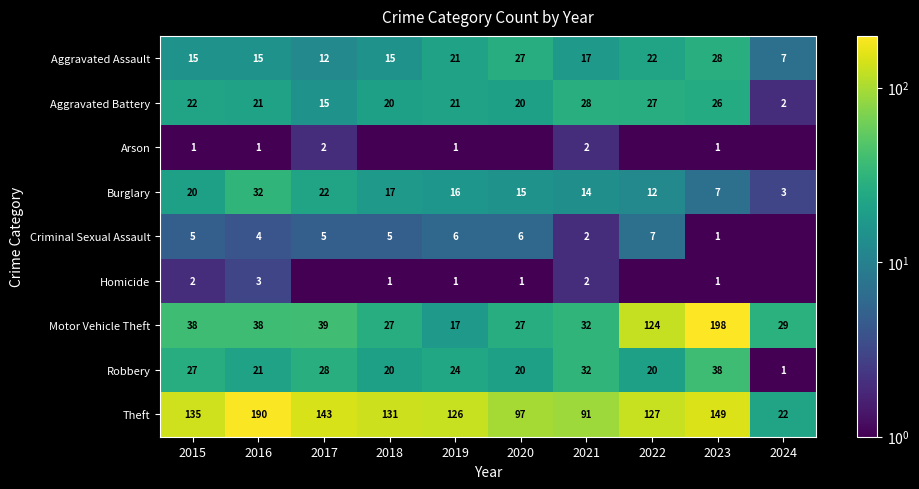

What is the difference between the Theft values at 2019 and 2021?

35.0